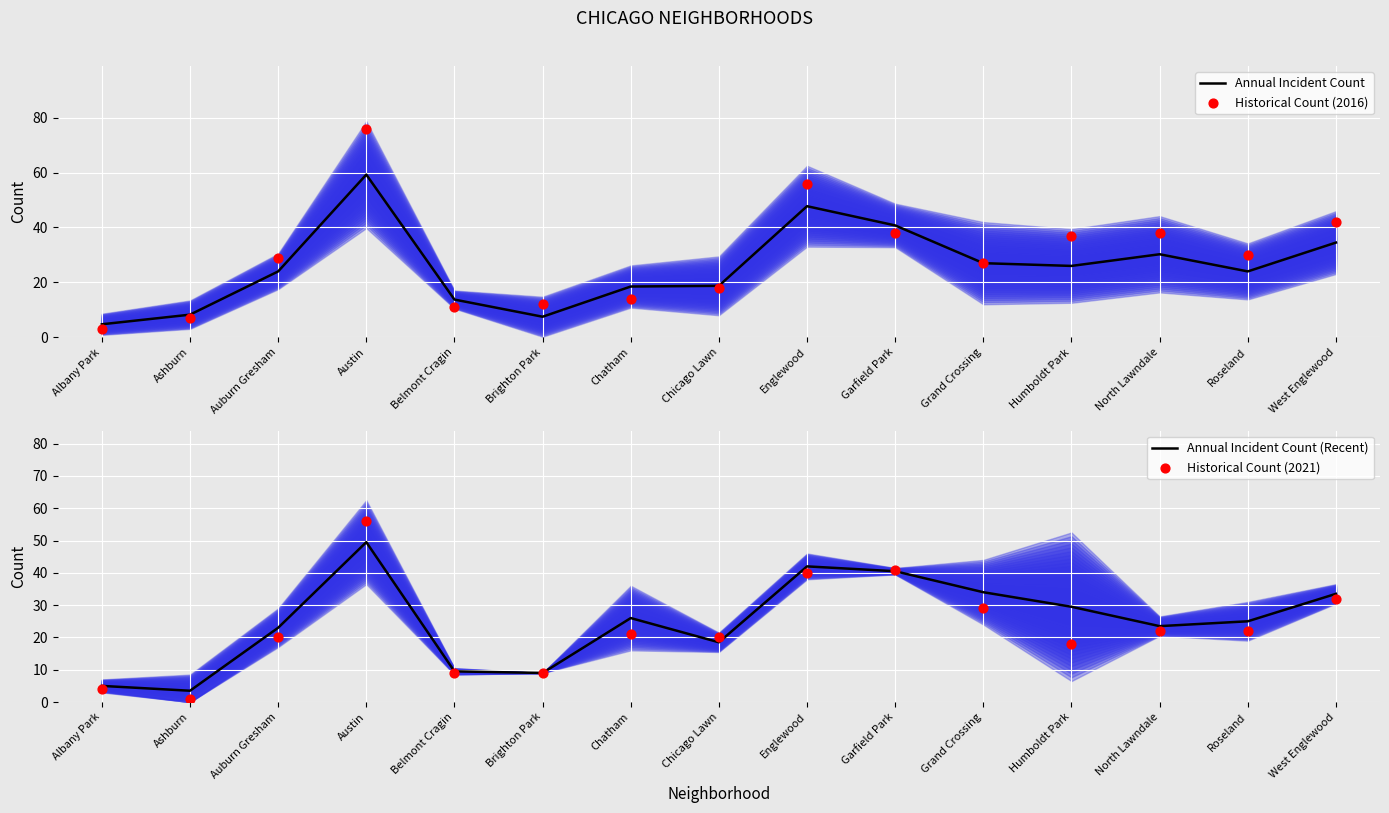

Which series has the widest spread of Y values?

Historical Count (2016)